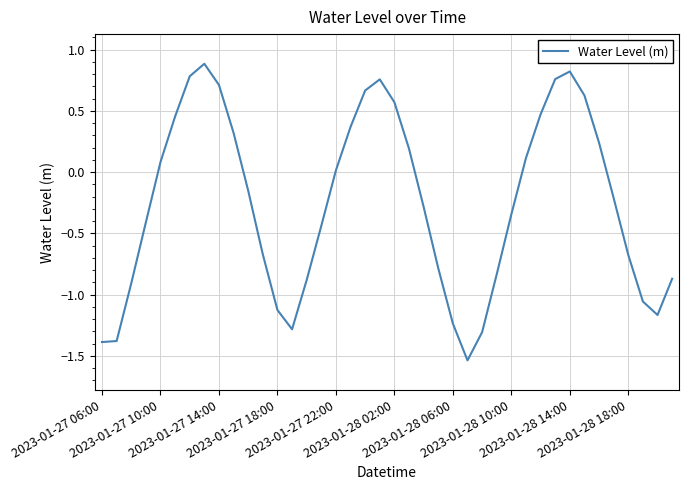

What is the difference between the maximum and minimum values?

2.4